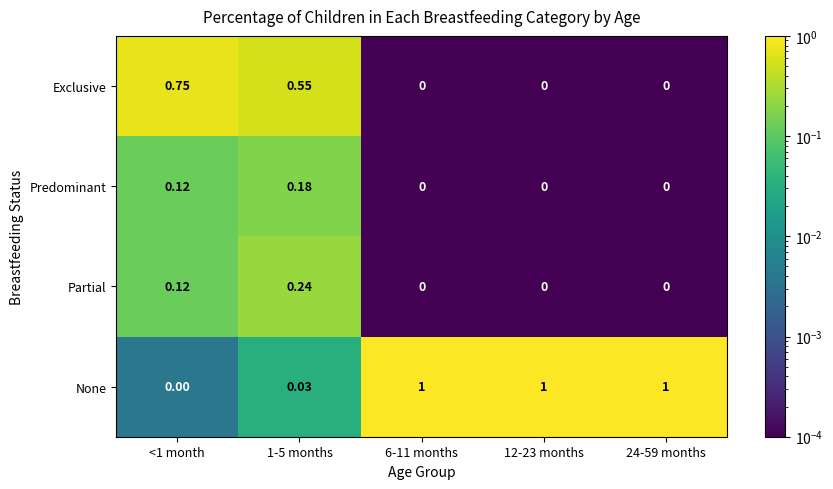

Which series has the largest total across all categories?

None